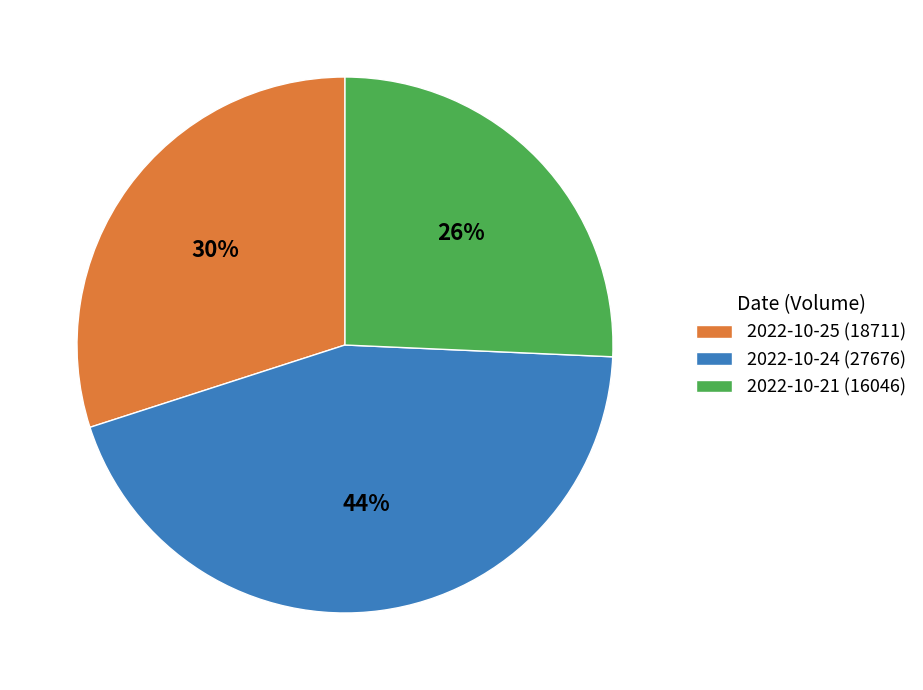

What percentage is the 2022-10-21 (16046) slice, to the nearest percent?

26%